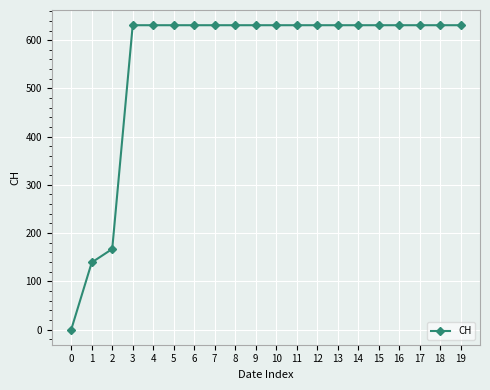

What is the maximum value shown in the chart?

631